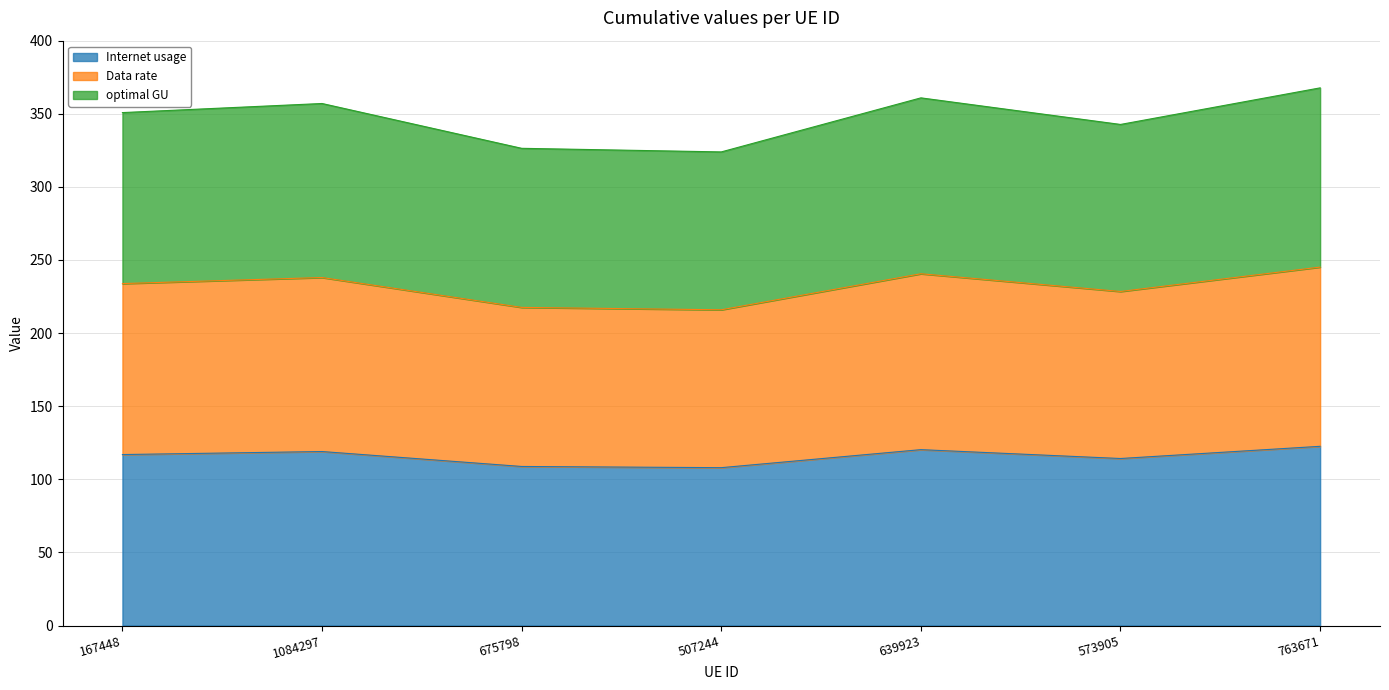

What are all the series names shown in the legend?

Internet usage, Data rate, optimal GU